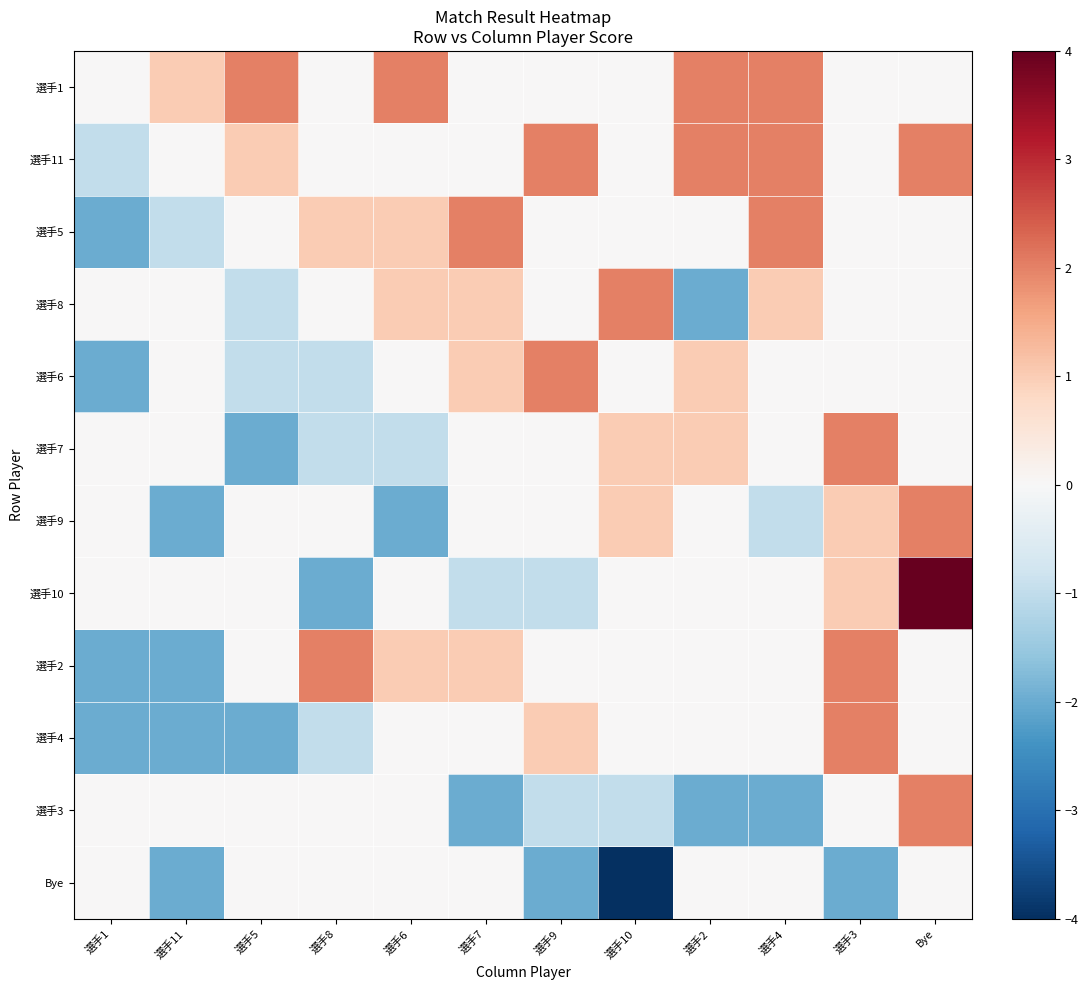

Which series has the largest total across all categories?

選手1